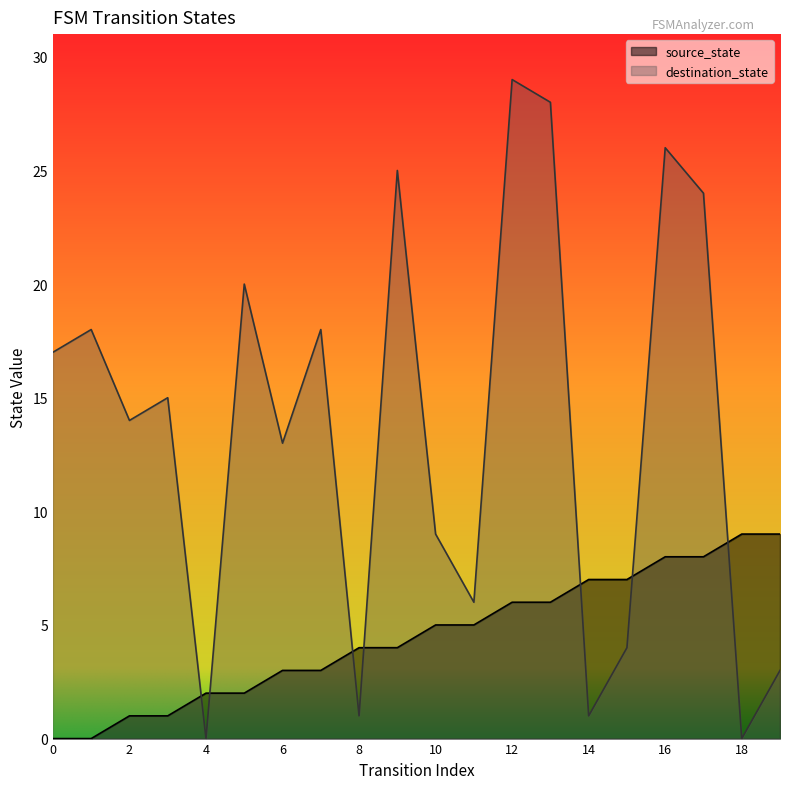

True or false: source_state has a value of 3 at 11.

False